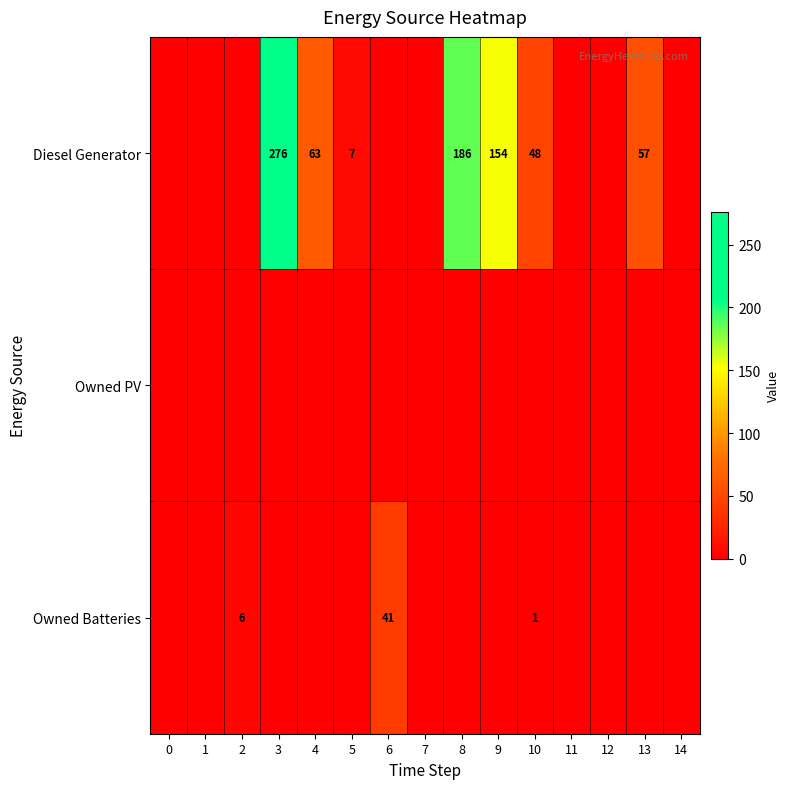

The value of Diesel Generator at 3 is 452. True or false?

False